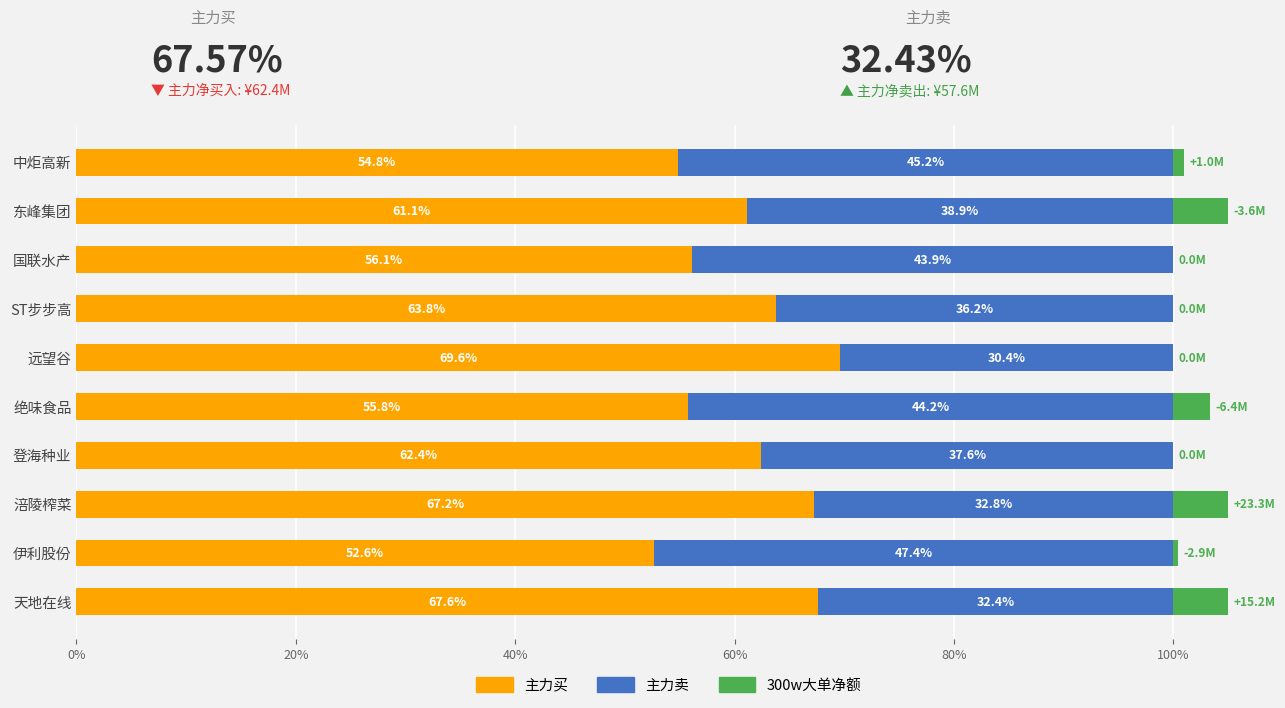

What is the sum of all 主力买 values?

611.0